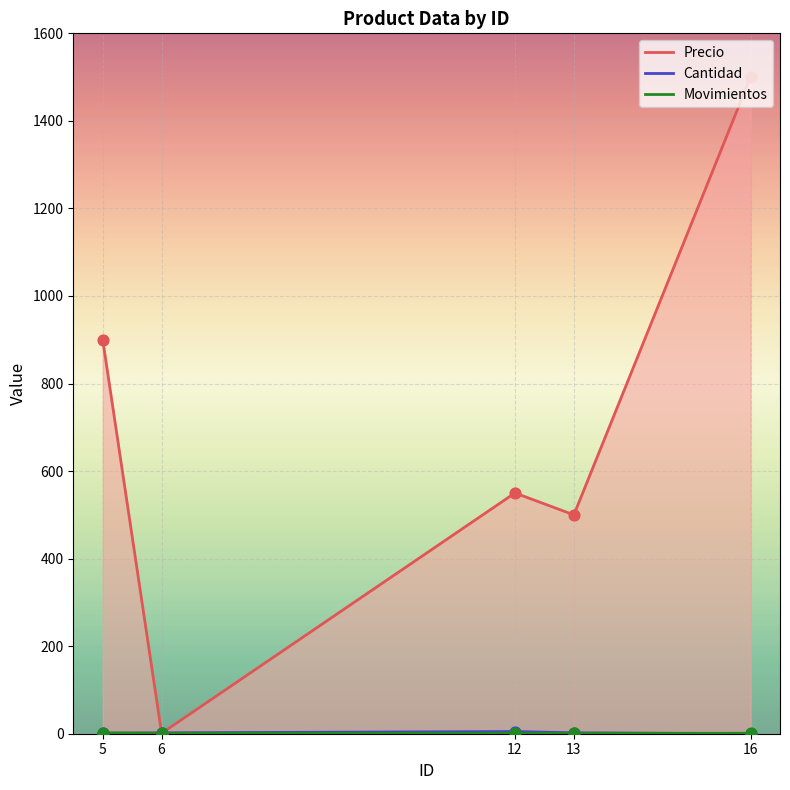

Which series contains the lowest Y value?

Cantidad